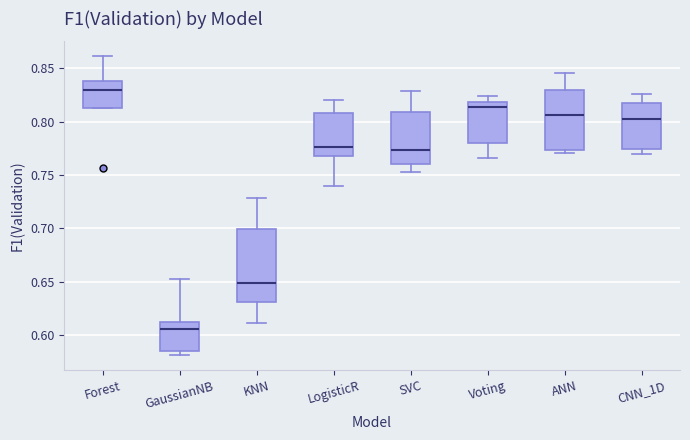

Where does the upper whisker of the box for SVC end on the y-axis? The values are not printed on the chart, so give them approximately, as read against the axis.

0.830